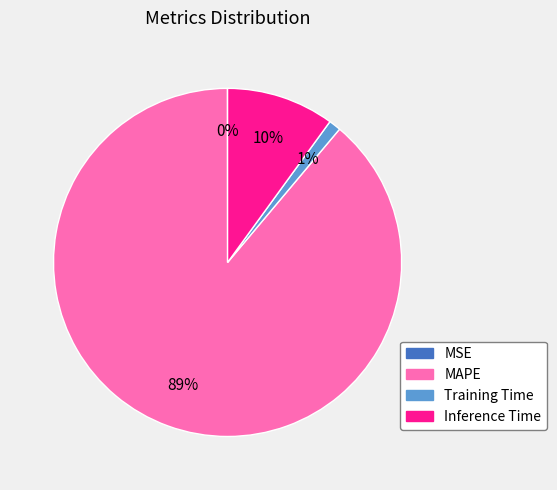

Do MAPE and Inference Time together represent more than half of the pie?

Yes